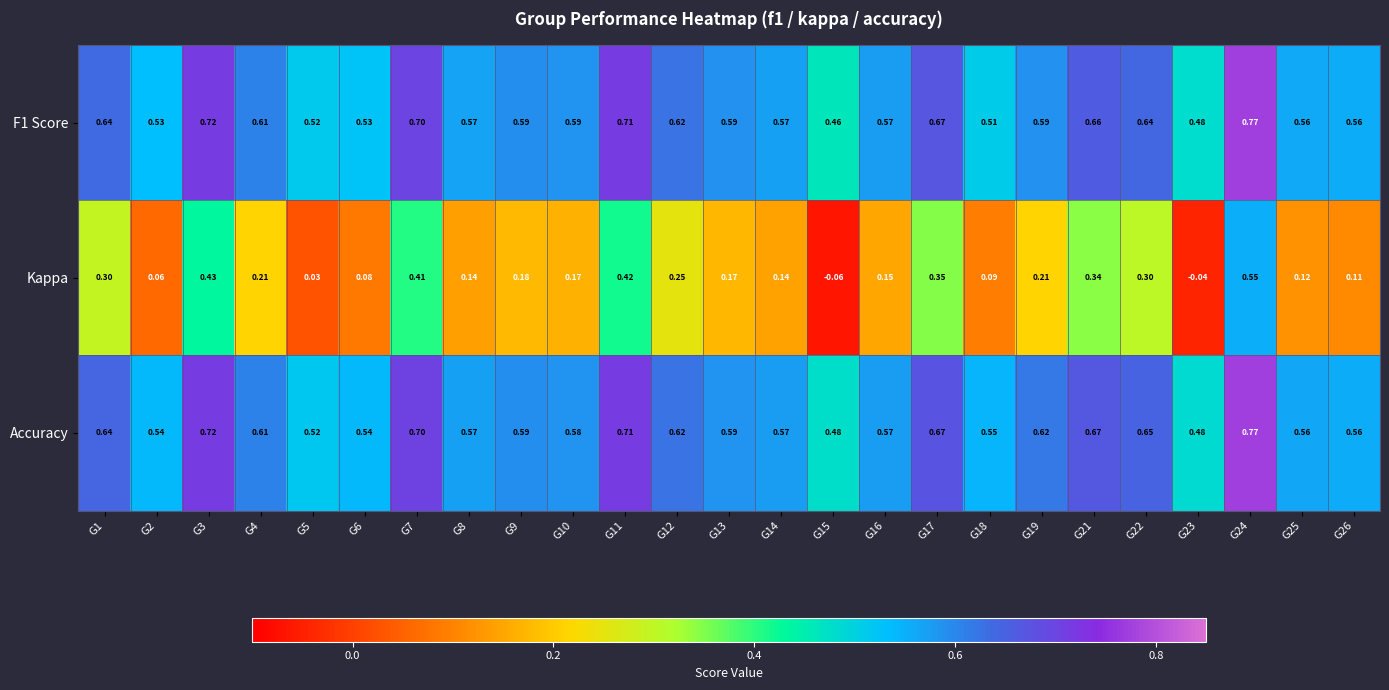

Between G3 and G25, which series saw the biggest shift?

Kappa